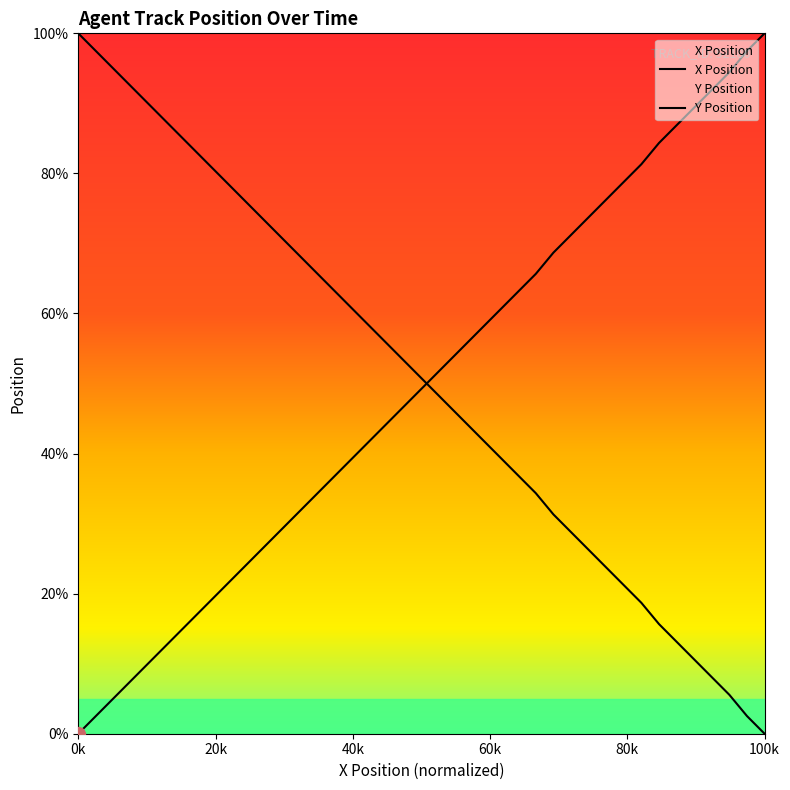

What is the value of the Y Position point at the 22nd from the left?

54.5